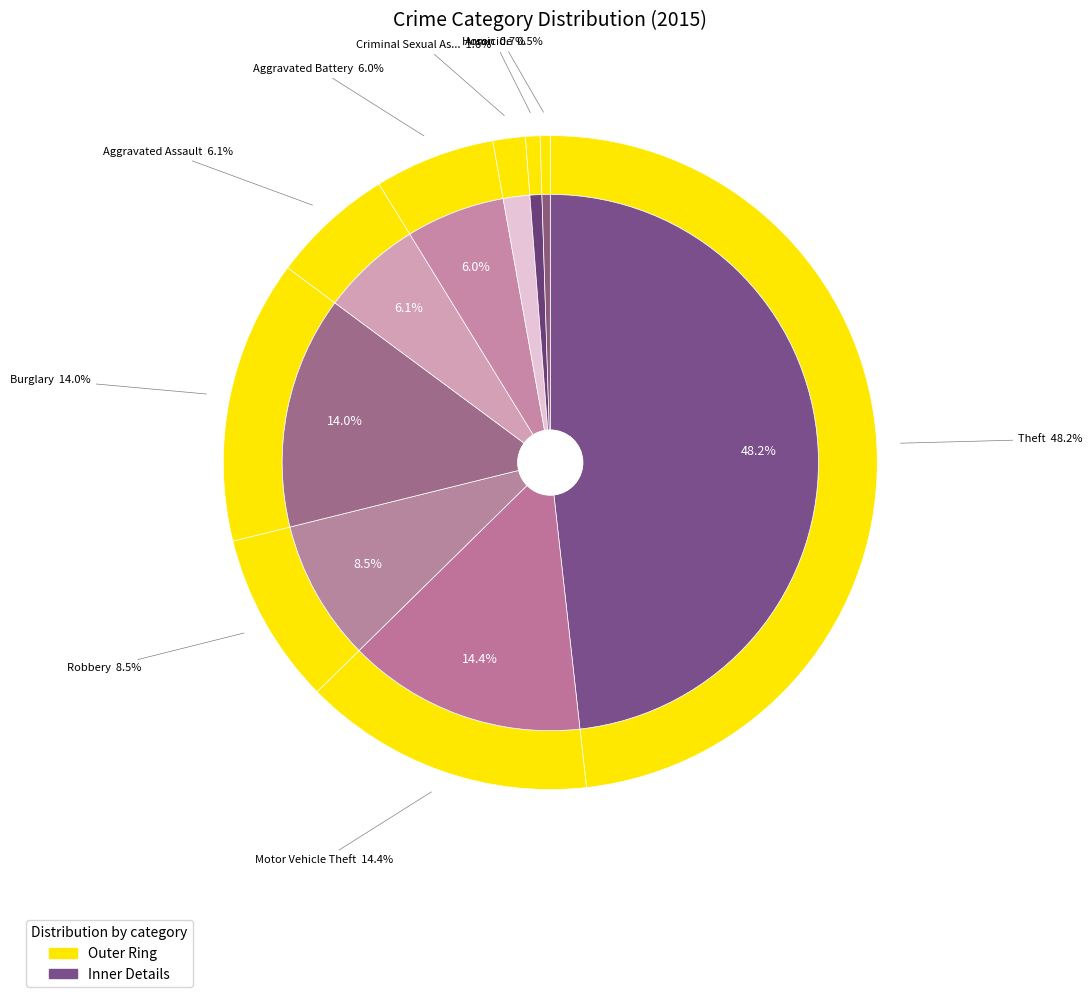

Which category has the smallest portion of the pie?

Homicide